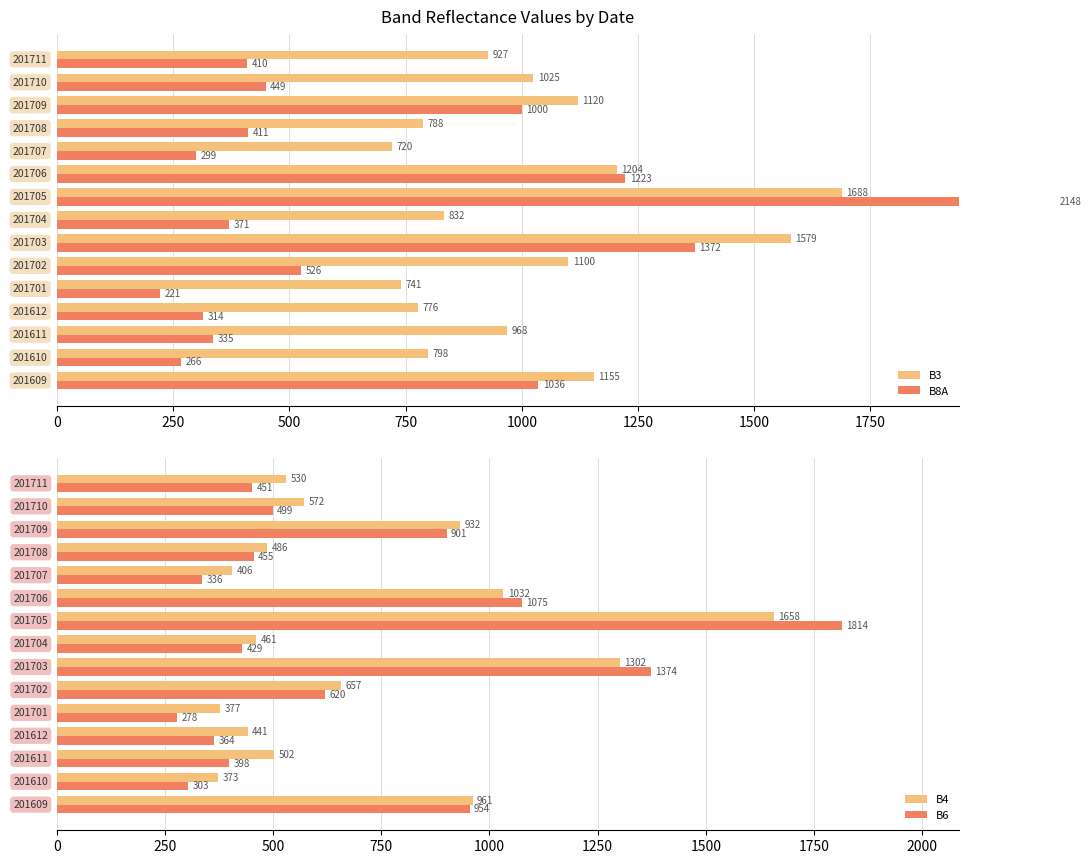

What are all the series names shown in the legend?

B3, B8A, B4, B6